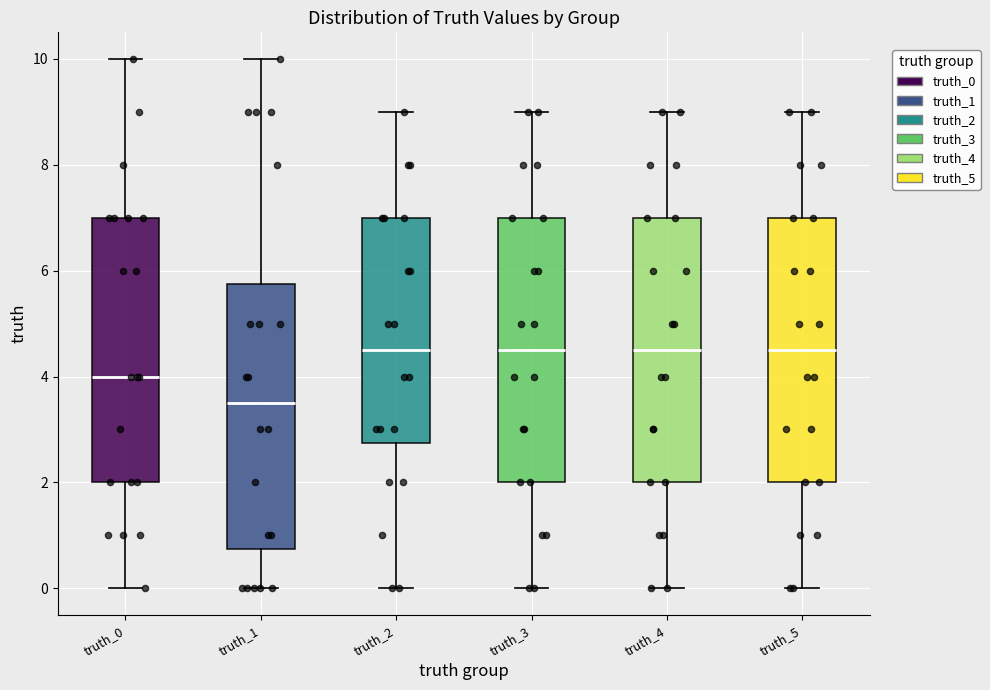

Where does the median line of the box for truth_0 sit on the y-axis? The values are not printed on the chart, so give them approximately, as read against the axis.

4.0